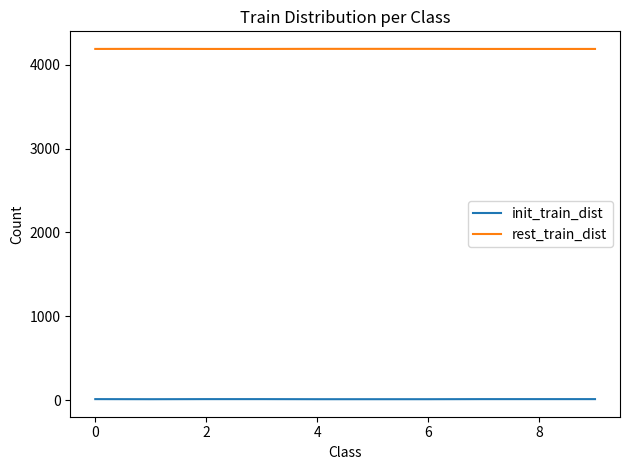

List the series in order of their overall mean, lowest first.

init_train_dist, rest_train_dist